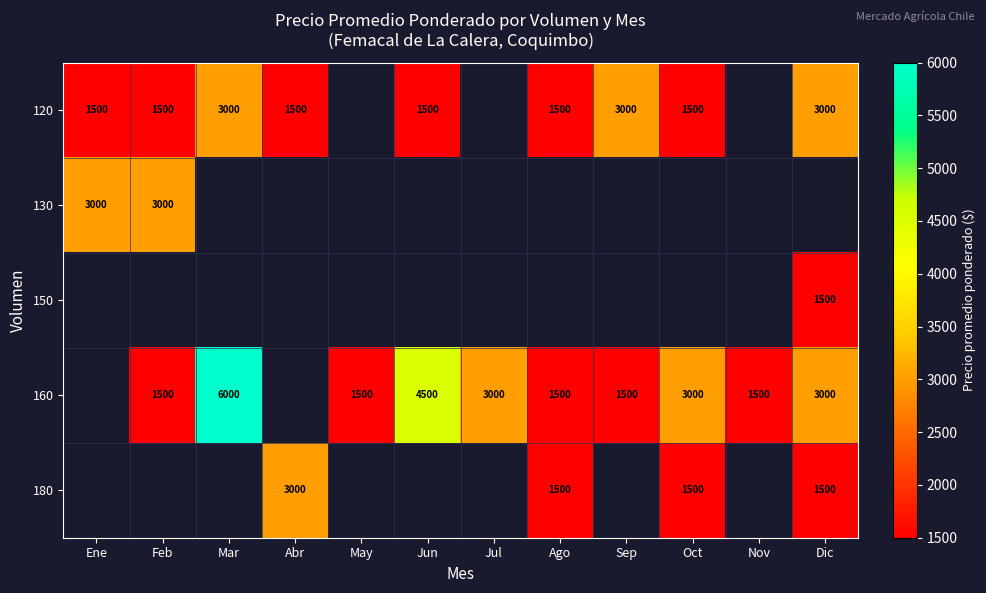

The 180 series shows 3000 at Abr. True or false?

True